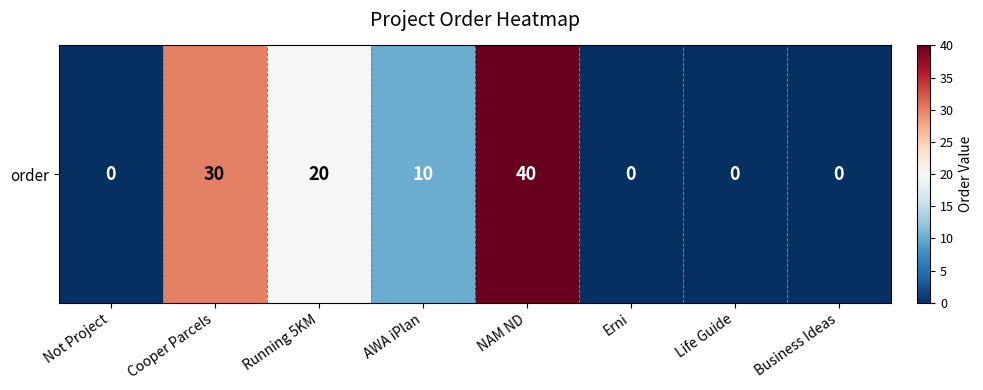

Rank the categories by value from highest to lowest.

NAM ND, Cooper Parcels, Running 5KM, AWA iPlan, Not Project, Erni, Life Guide, Business Ideas